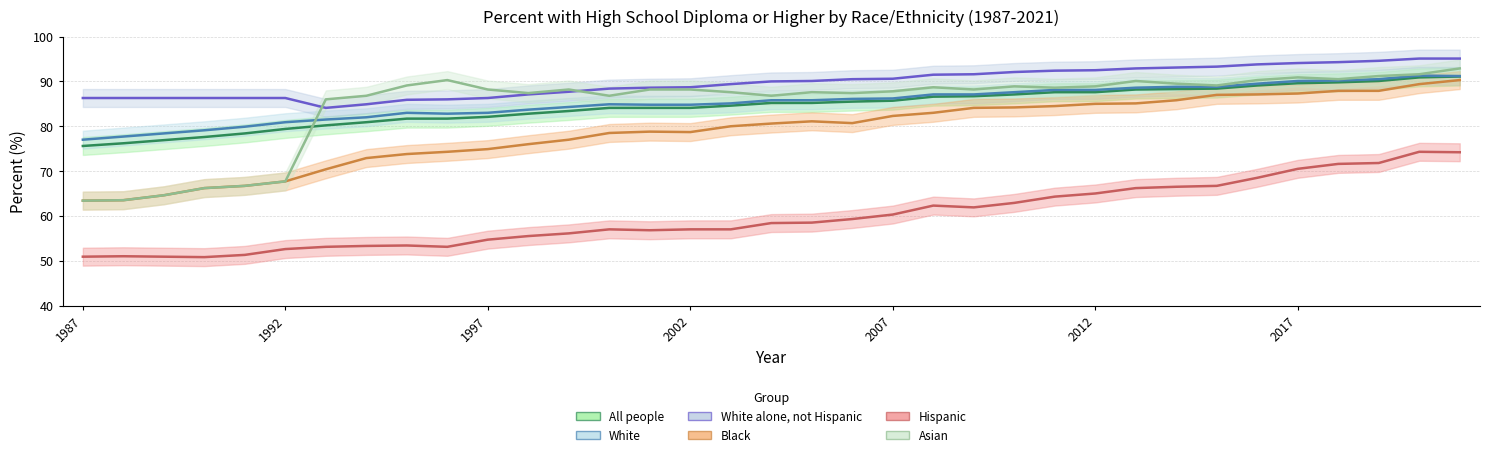

Is it true that Asian equals 88.2 at 1999?

True